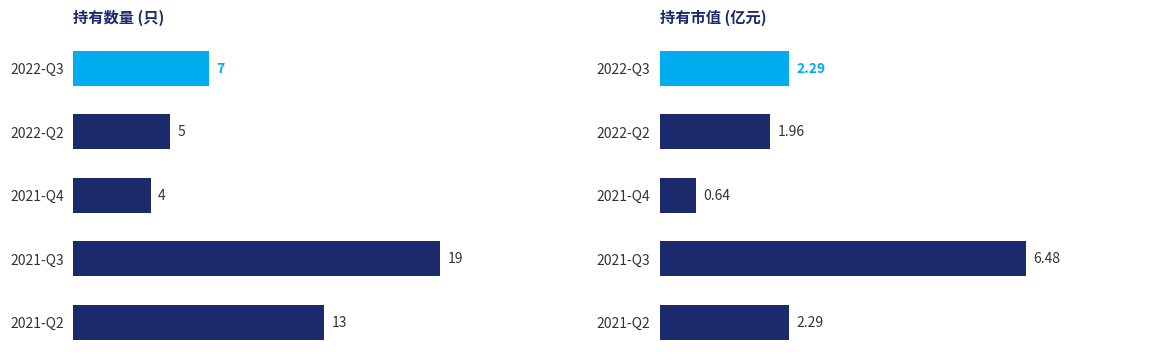

Rank the series by their maximum value, from highest to lowest.

持有数量(只), 持有市值(亿元)